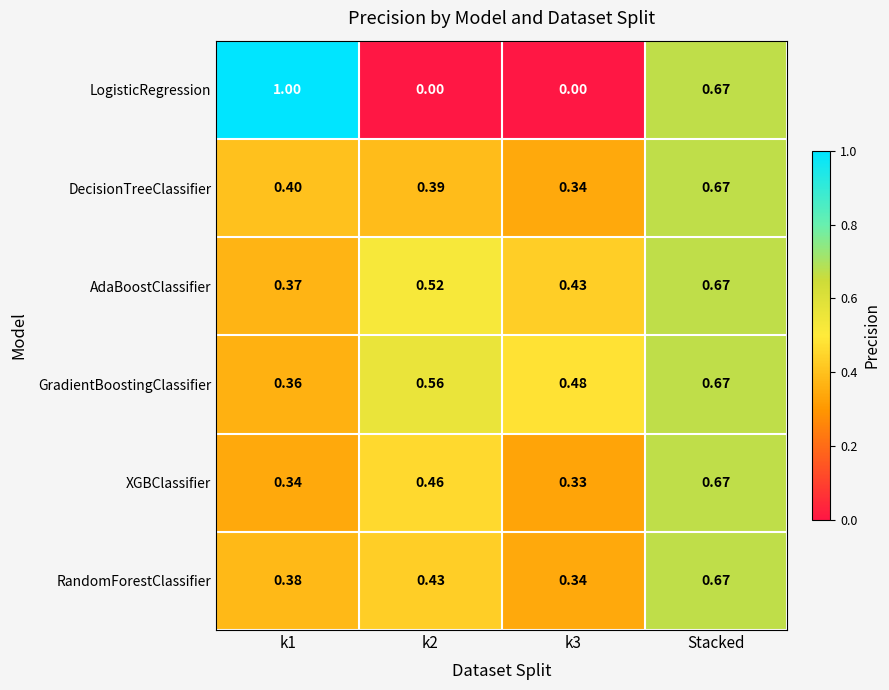

At which label does XGBClassifier reach its peak?

Stacked